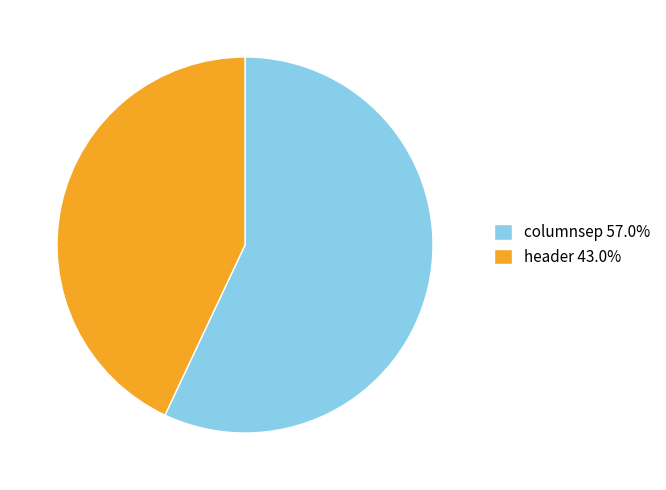

Is there any slice that represents more than half of the pie?

Yes